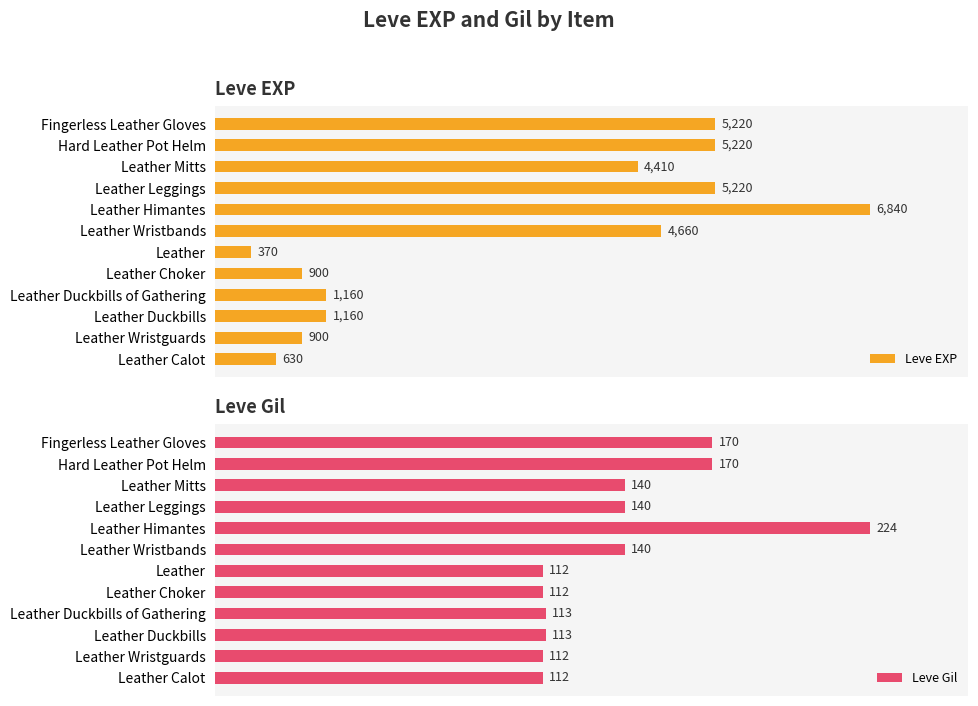

Where is Leve EXP nearest to the value 3605?

Leather Mitts